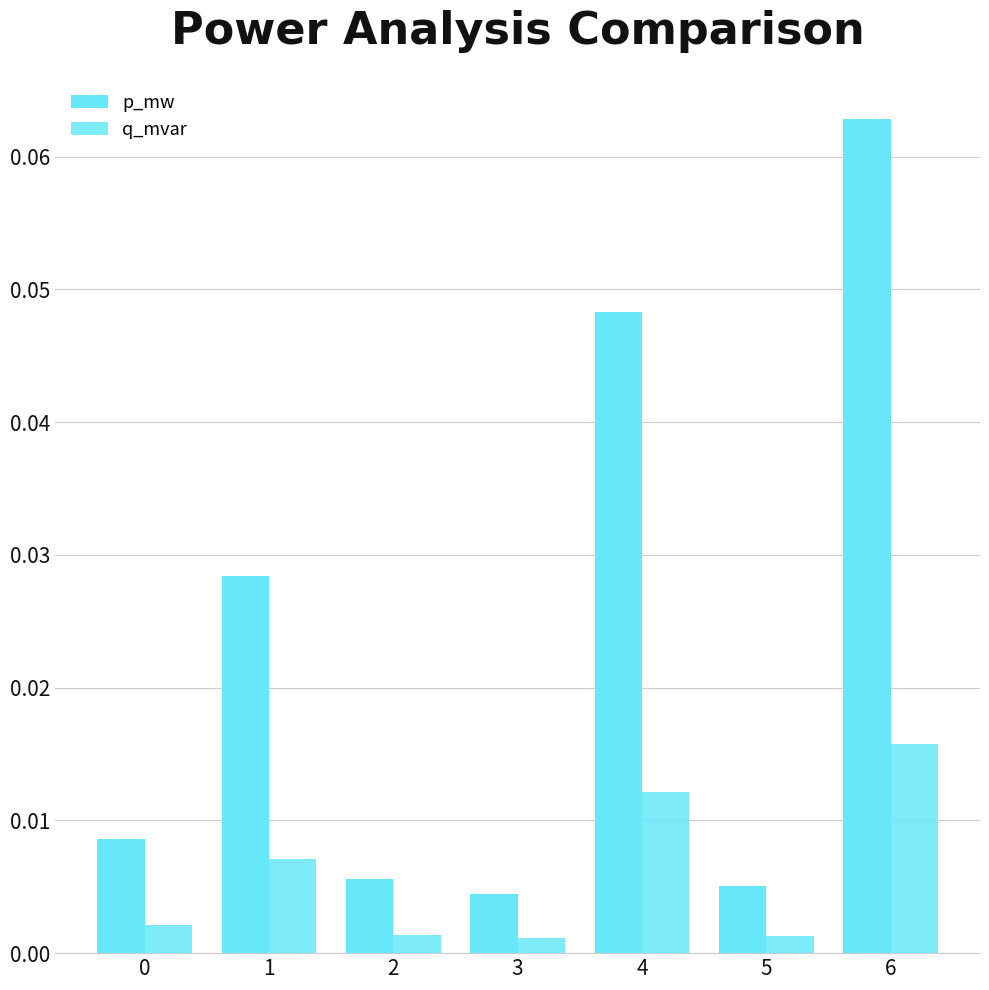

Are the bars horizontal?

No